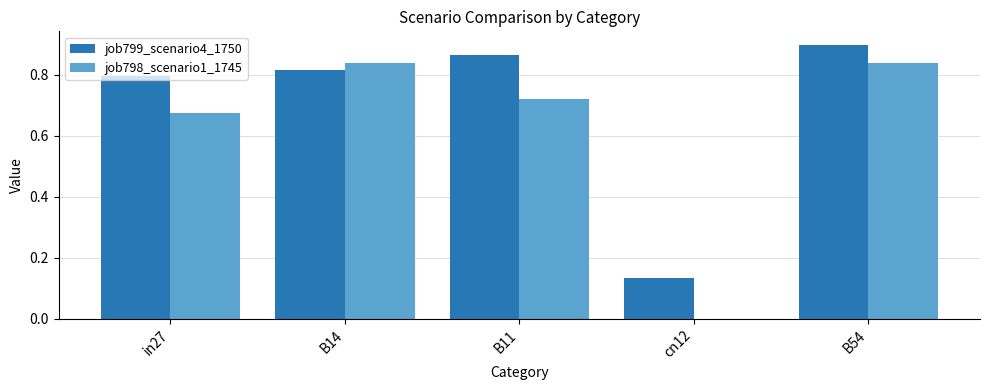

The job799_scenario4_1750 series shows 1.3 at B14. True or false?

False